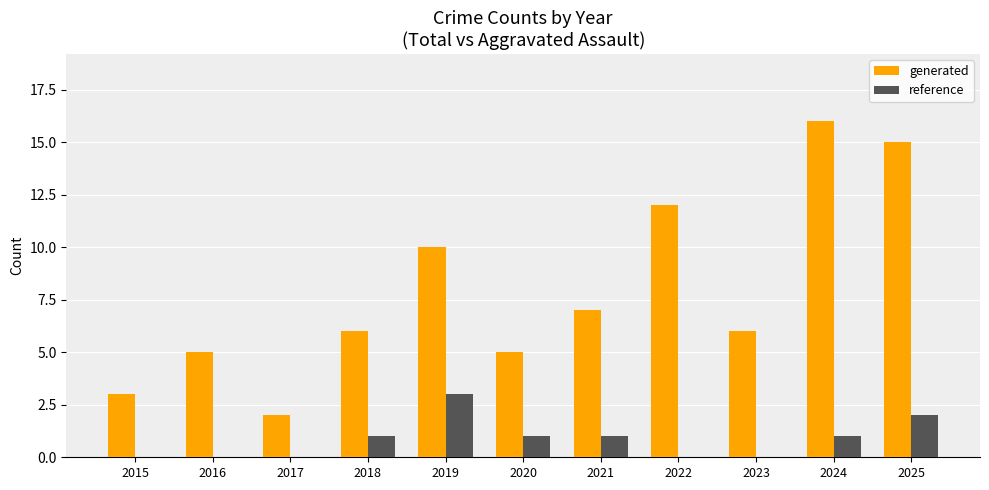

What is the sum of the generated values at 2024 and 2019?

26